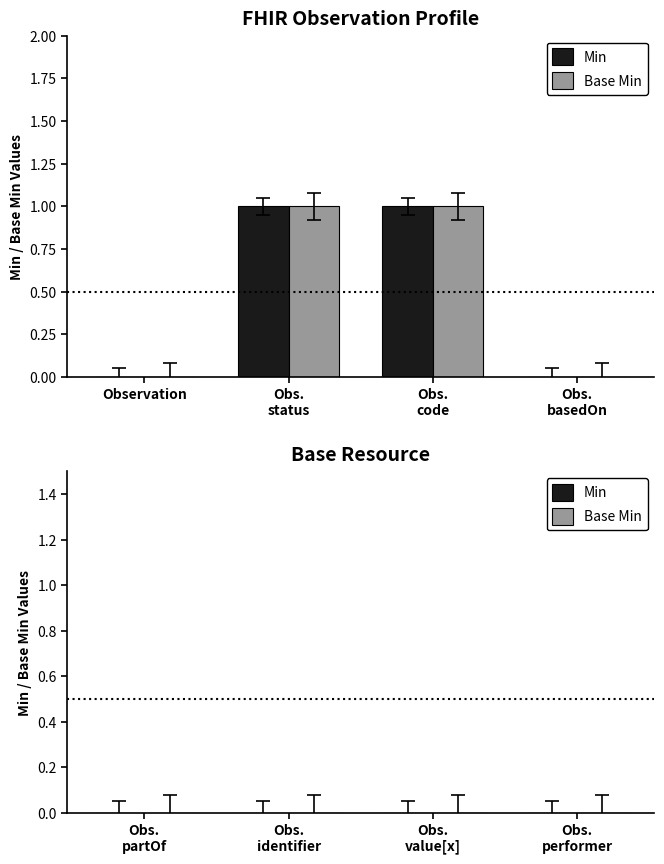

True or false: Base Min has a value of 1 at Observation.

False